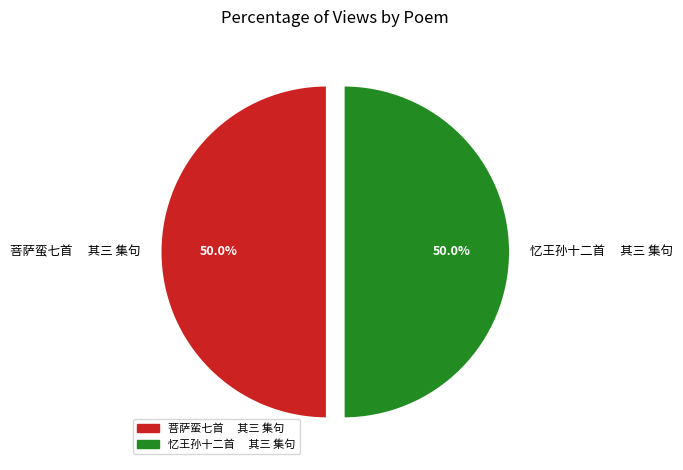

Do 菩萨蛮七首 其三 集句 and 忆王孙十二首 其三 集句 together represent more than half of the pie?

Yes